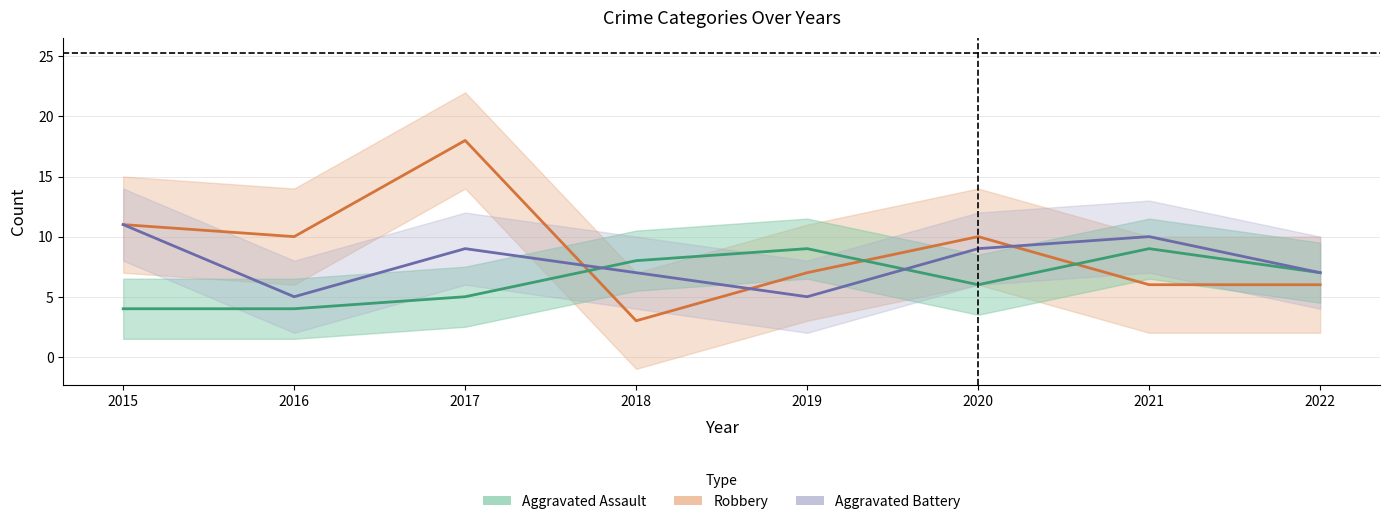

True or false: Aggravated Assault and Robbery cross at least once.

True